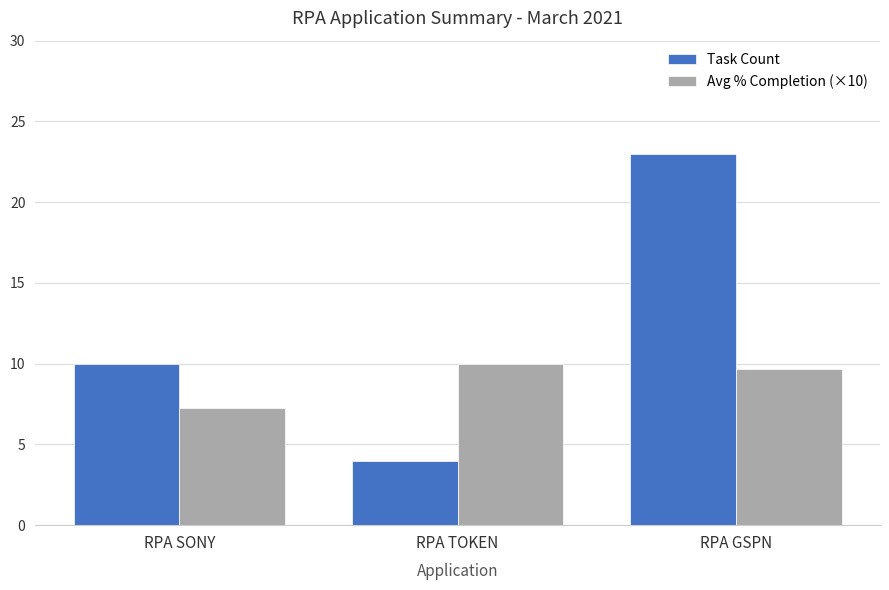

At RPA TOKEN, list the series in order from largest to smallest.

Avg % Completion (×10), Task Count